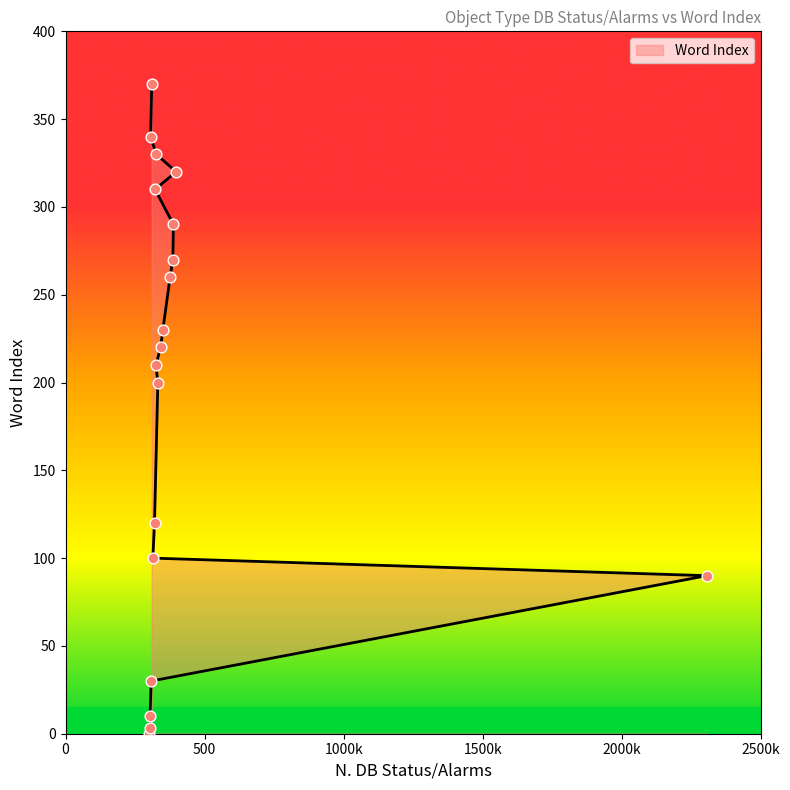

Approximately how many times larger is the value at 322 compared to 386?

1.1